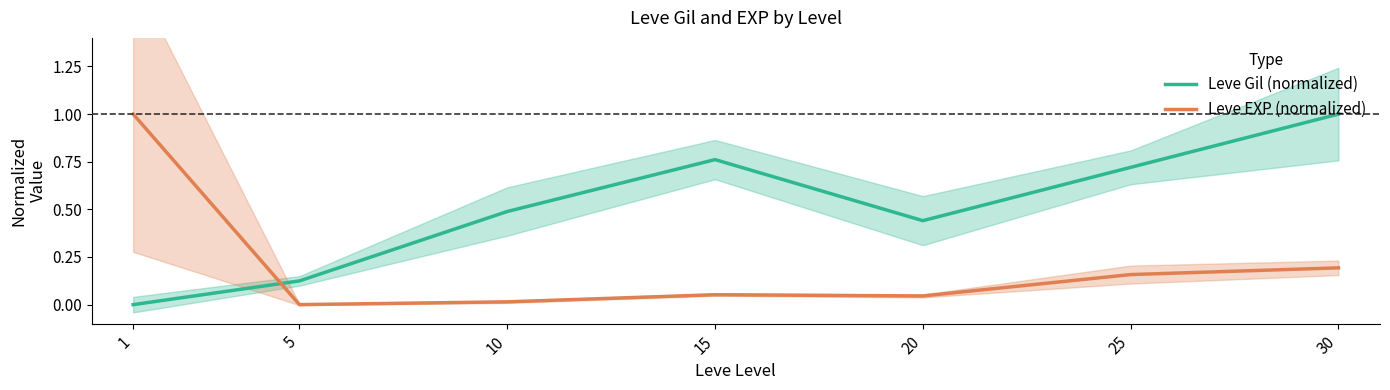

What is the difference between the maximum and minimum values in the Leve EXP (normalized) series?

1.0